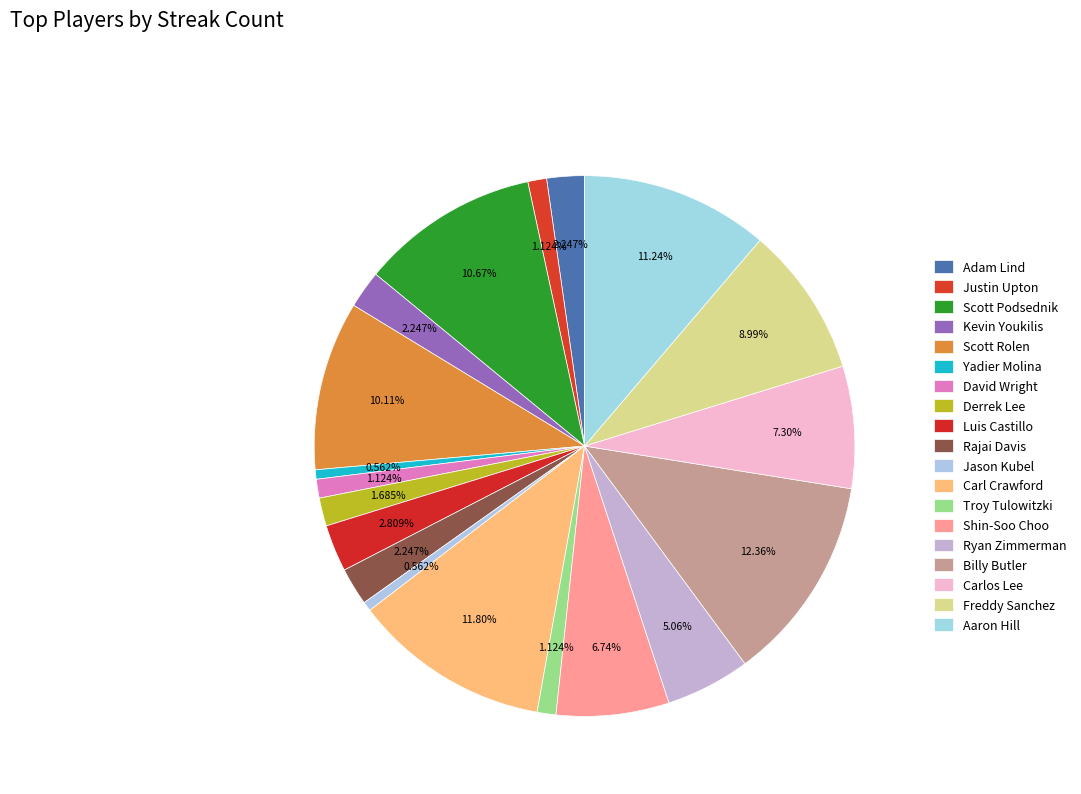

Does any single category account for the majority?

No